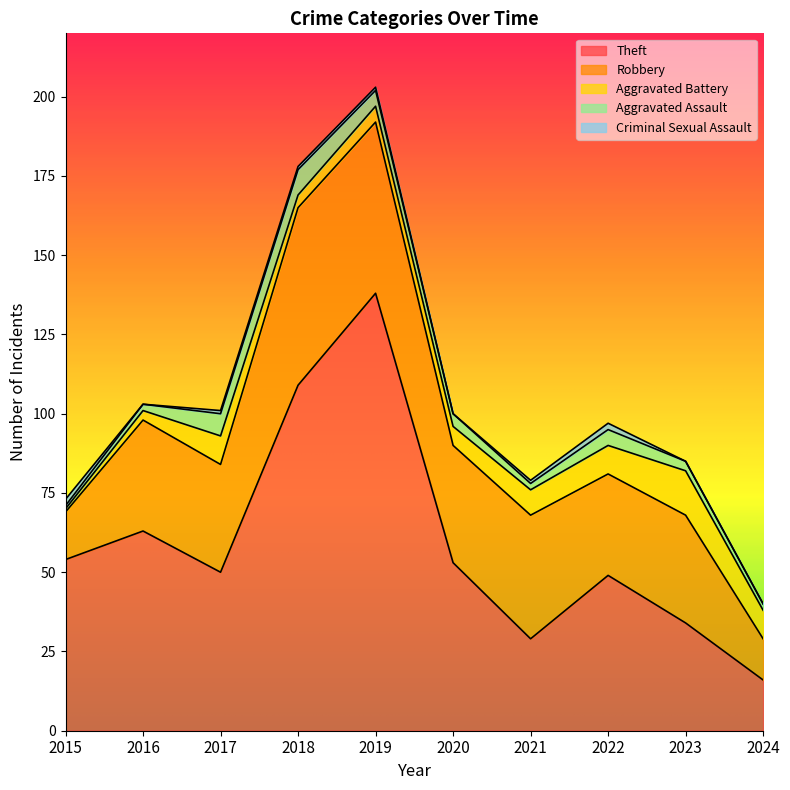

Where is the first local maximum for Aggravated Battery?

2017